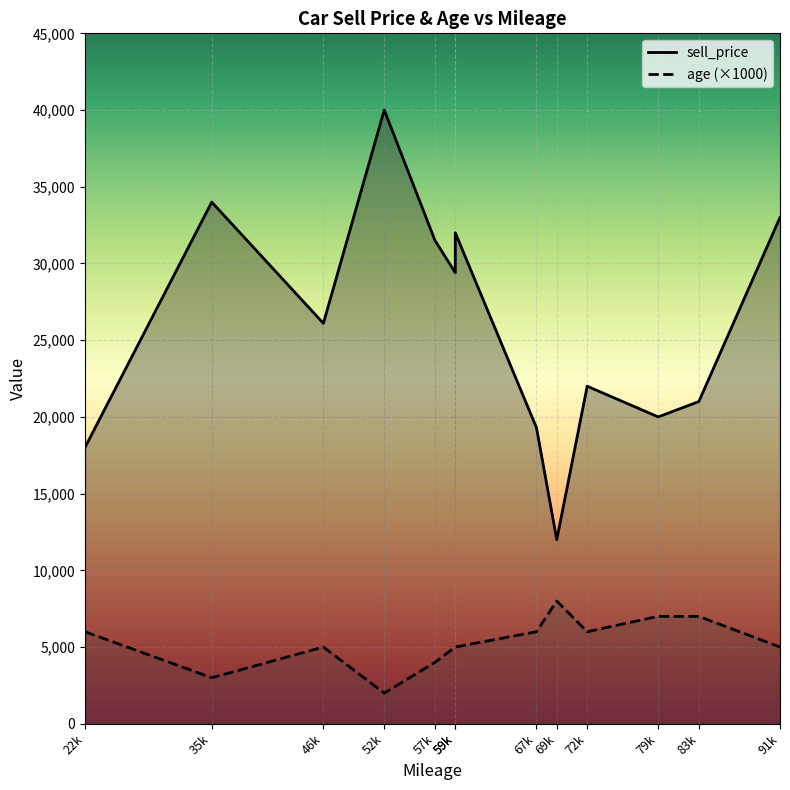

At which category does sell_price reach its first local peak?

35k